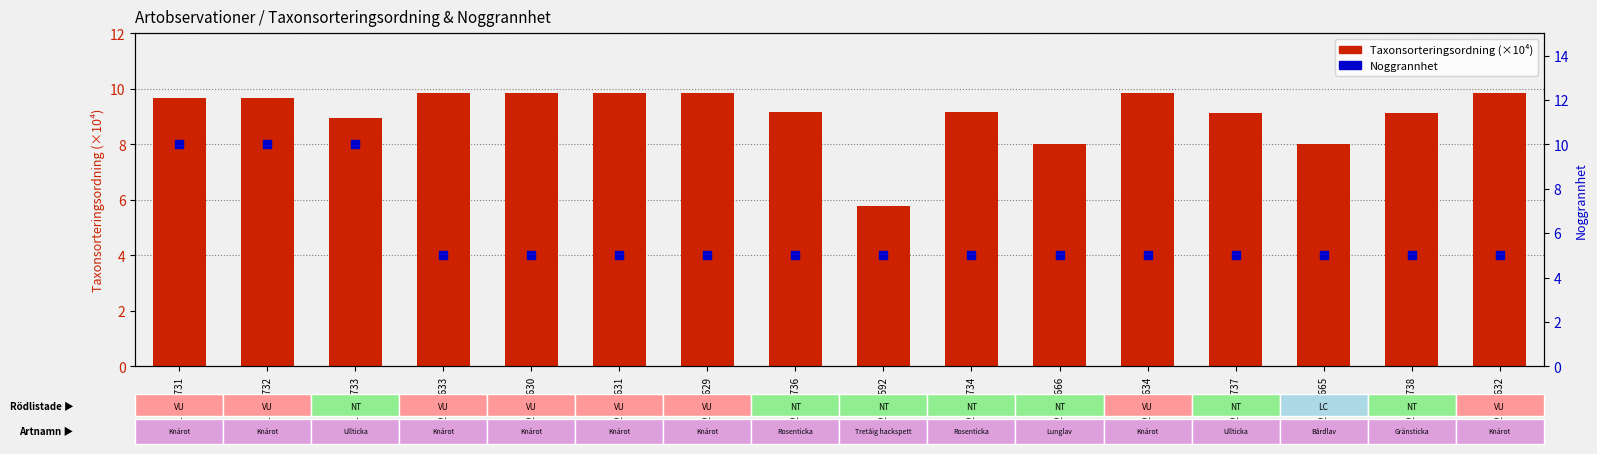

What is the total value across all series at 126189632?

14.8